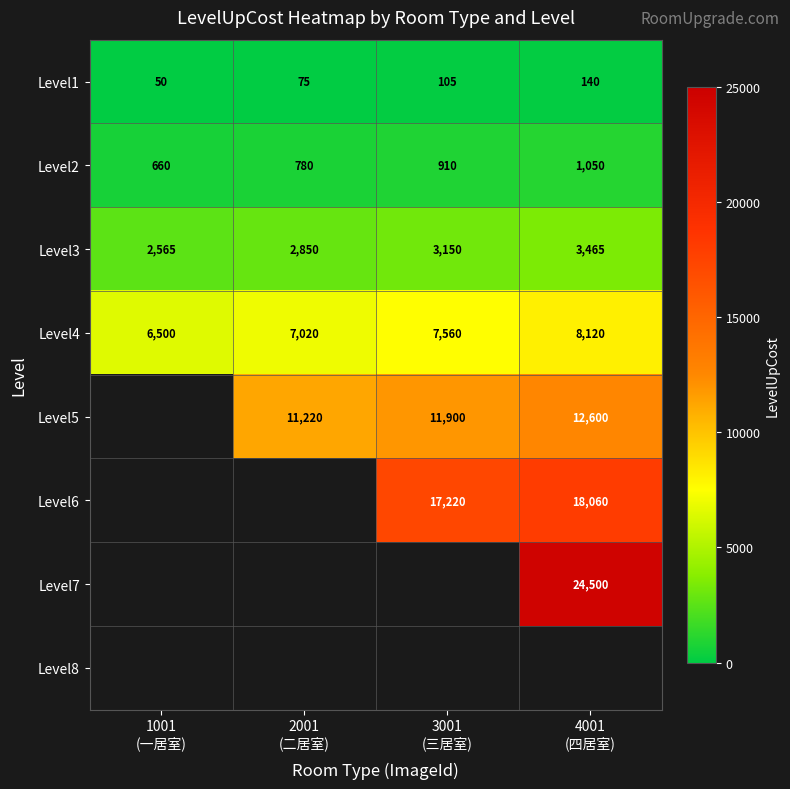

At which category is the sum across all series the highest?

4001
(四居室)